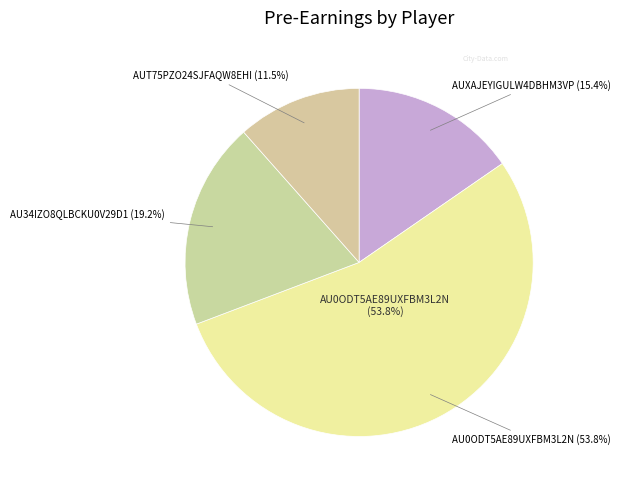

How many slices are in this pie chart?

4